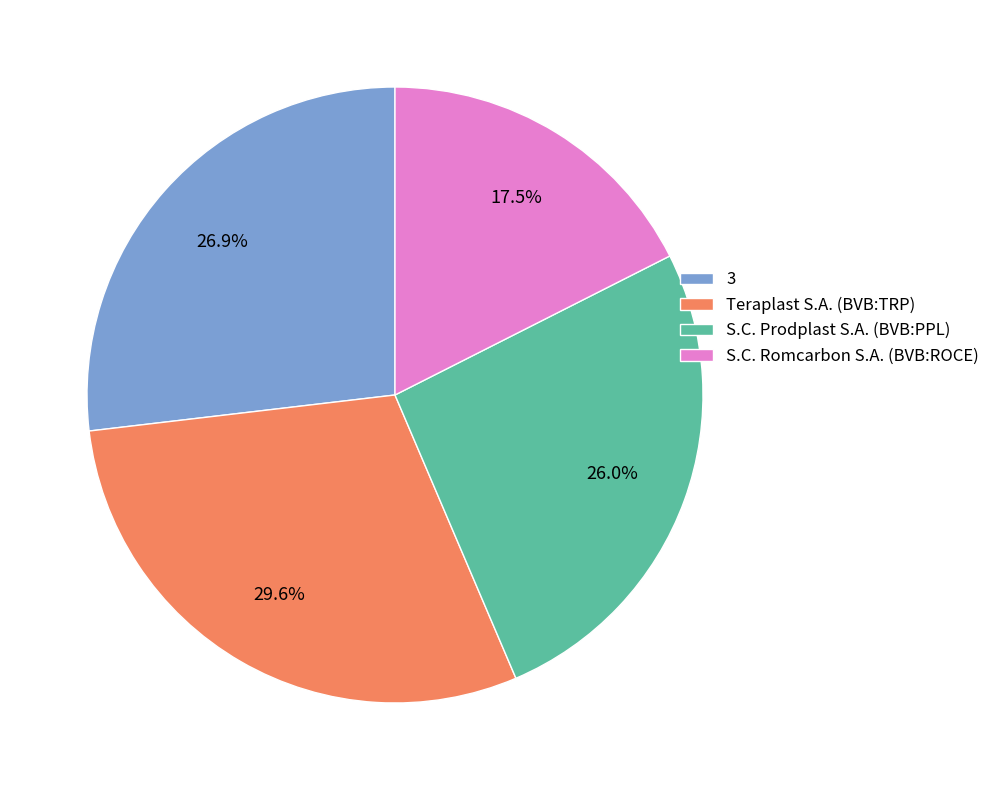

Rank the categories by value from lowest to highest.

S.C. Romcarbon S.A. (BVB:ROCE), S.C. Prodplast S.A. (BVB:PPL), 3, Teraplast S.A. (BVB:TRP)